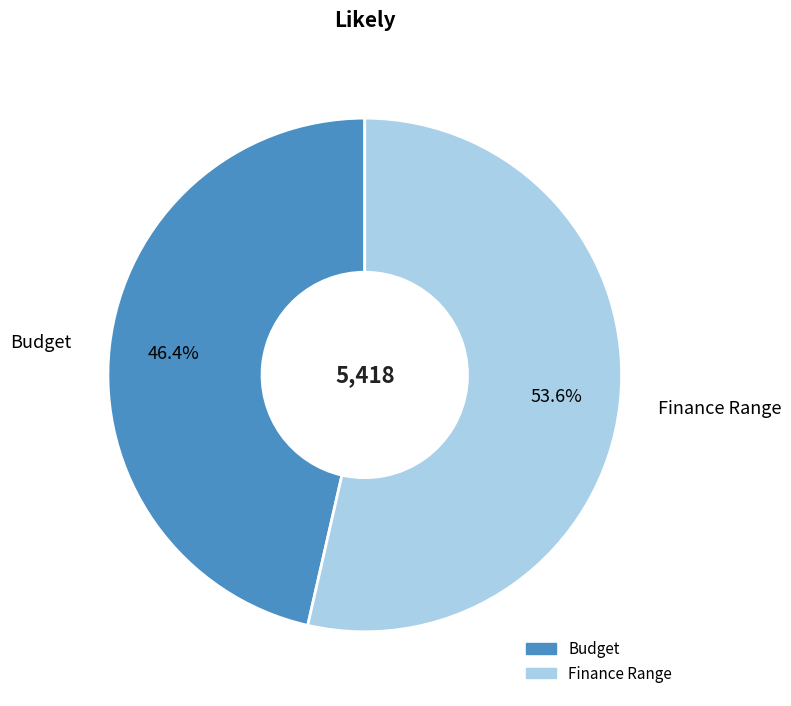

To the nearest percent, what is the difference between the largest and smallest slice percentages?

7%